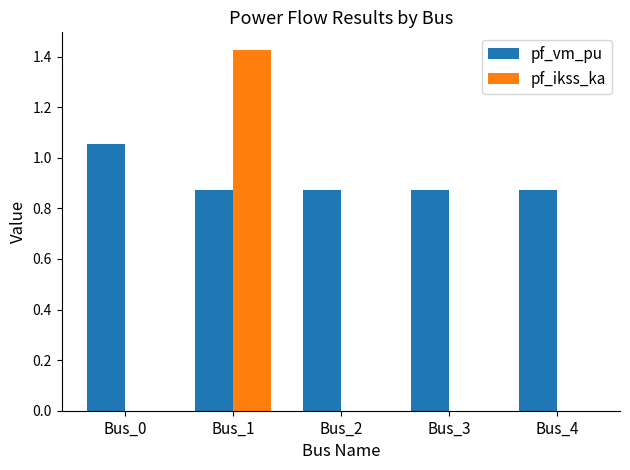

Is the value of pf_ikss_ka at Bus_4 greater than the value of pf_vm_pu at Bus_2?

No